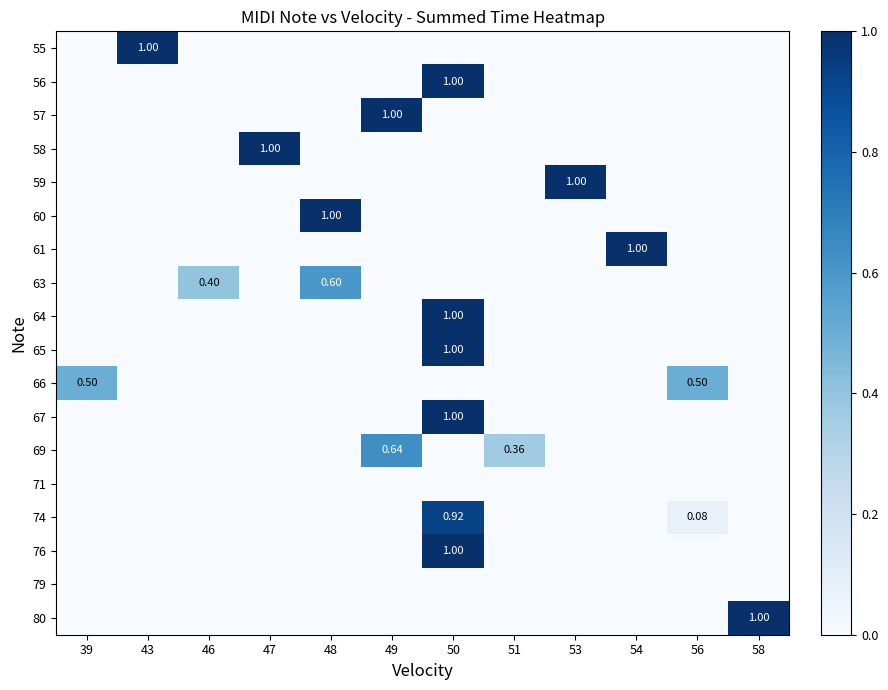

What is the difference between the maximum and second lowest values in the 74 series?

0.9